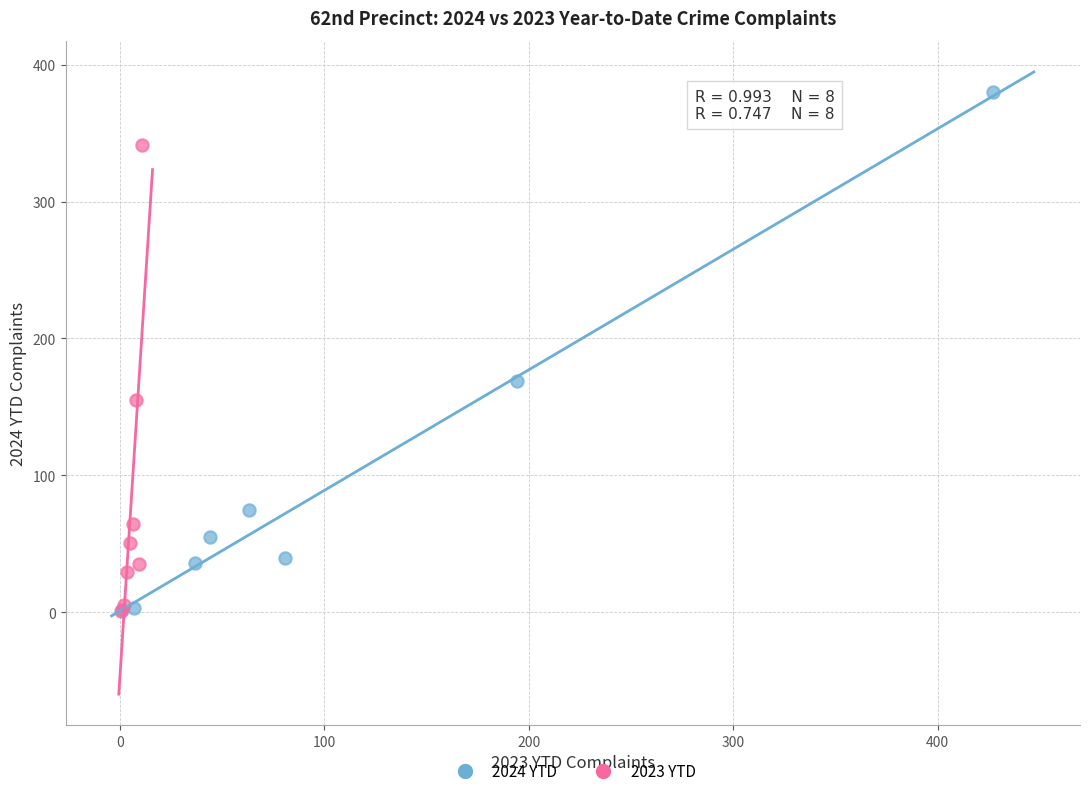

Which series has the largest Y range (max minus min)?

2024 YTD